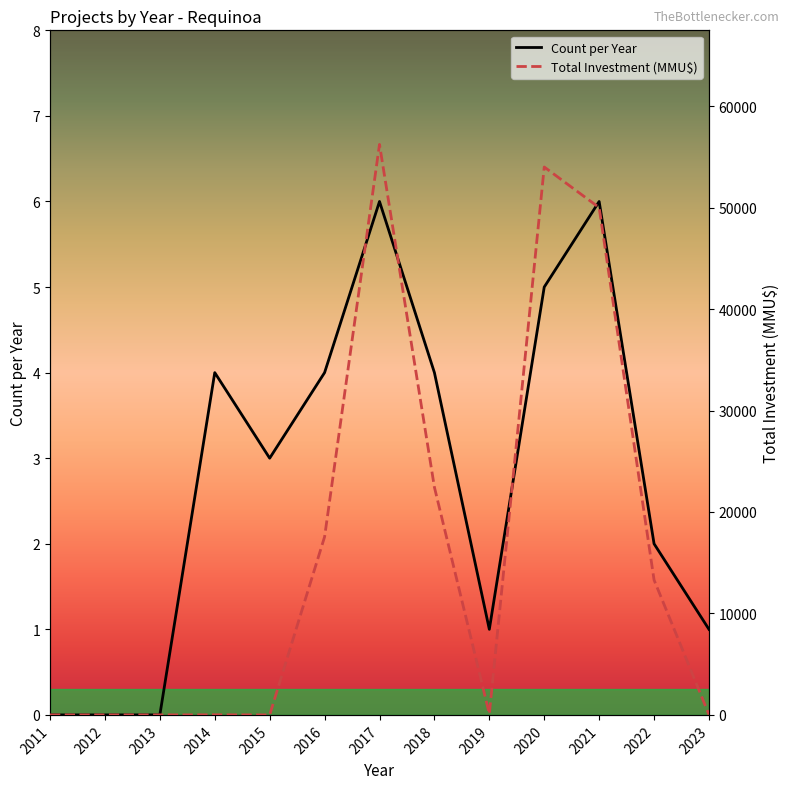

What is the difference between the maximum and minimum values in the Total Investment (MMU$) series?

56224